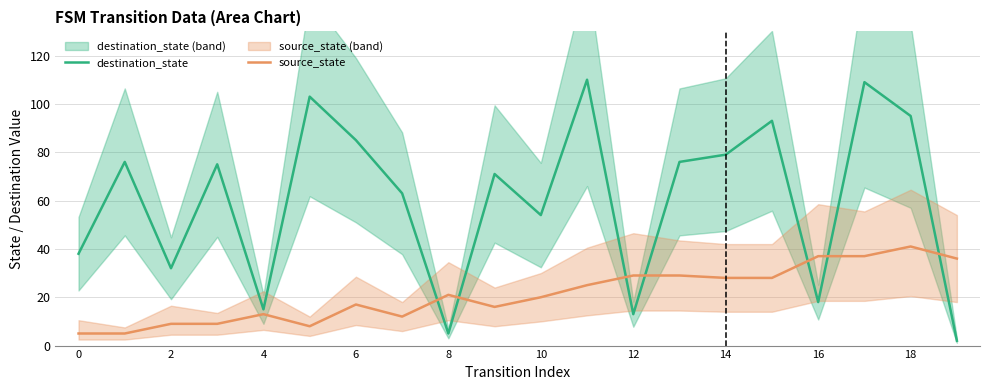

Does the chart have visible grid lines?

Yes